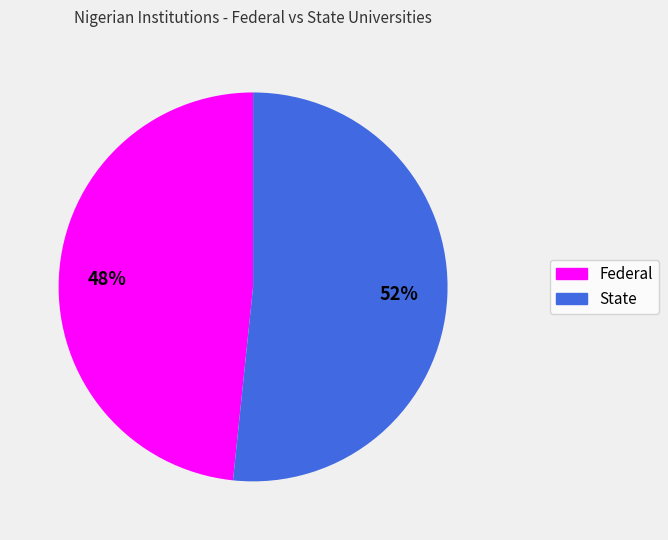

To the nearest percent, what is the average slice percentage?

50%